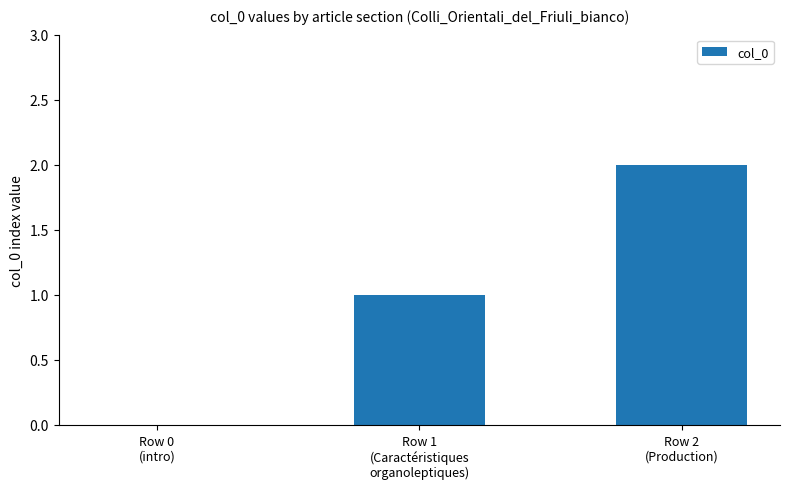

Reading left to right, transcribe all the data shown in this chart.

0	1	2